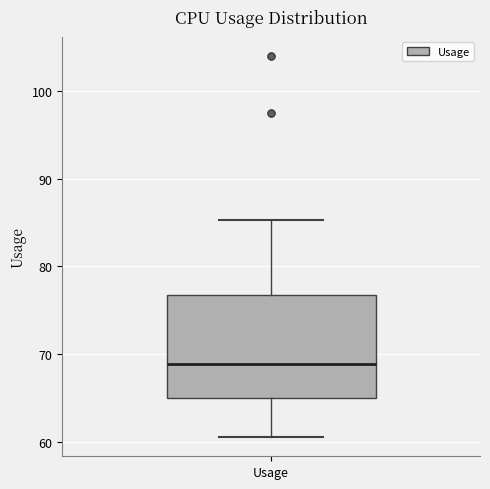

Read this box plot against the y-axis: the position of the median line, the range covered by the box, and the ends of both whiskers. The values are not printed on the chart, so give them approximately, as read against the axis.

median 69, box 65 to 77, whiskers 61 to 85